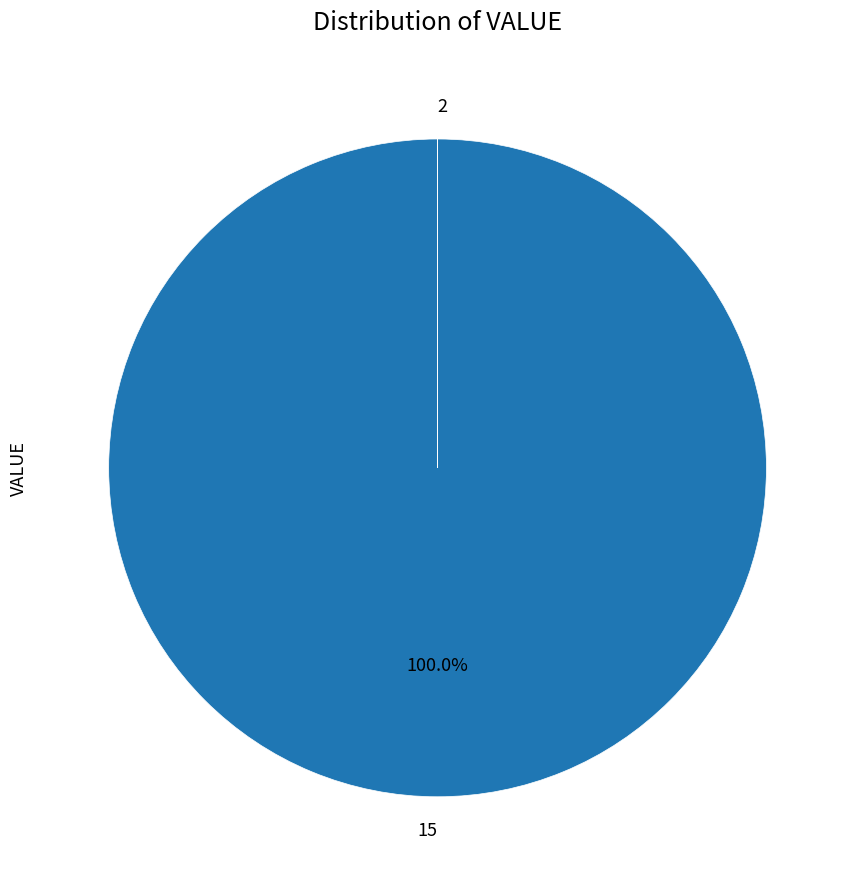

To the nearest percent, what portion does 15 represent?

100%